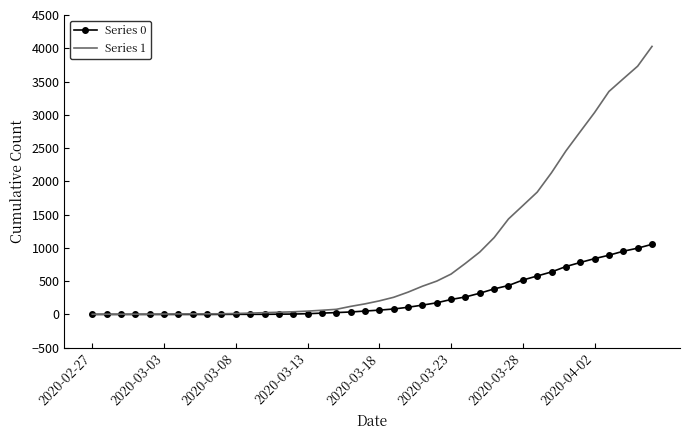

Which series has the largest range (max minus min)?

Series 1